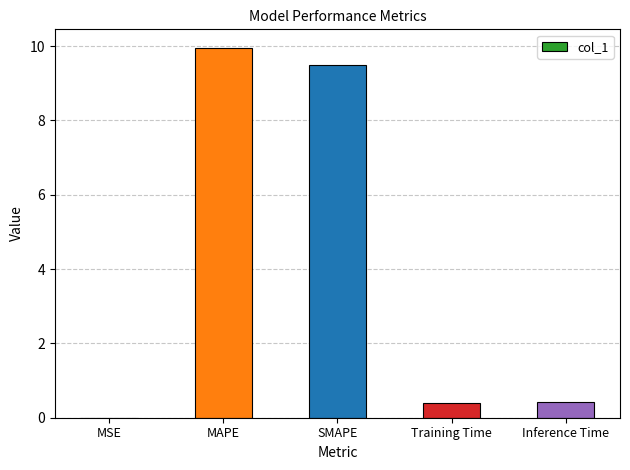

What is the maximum value shown in the chart?

10.0